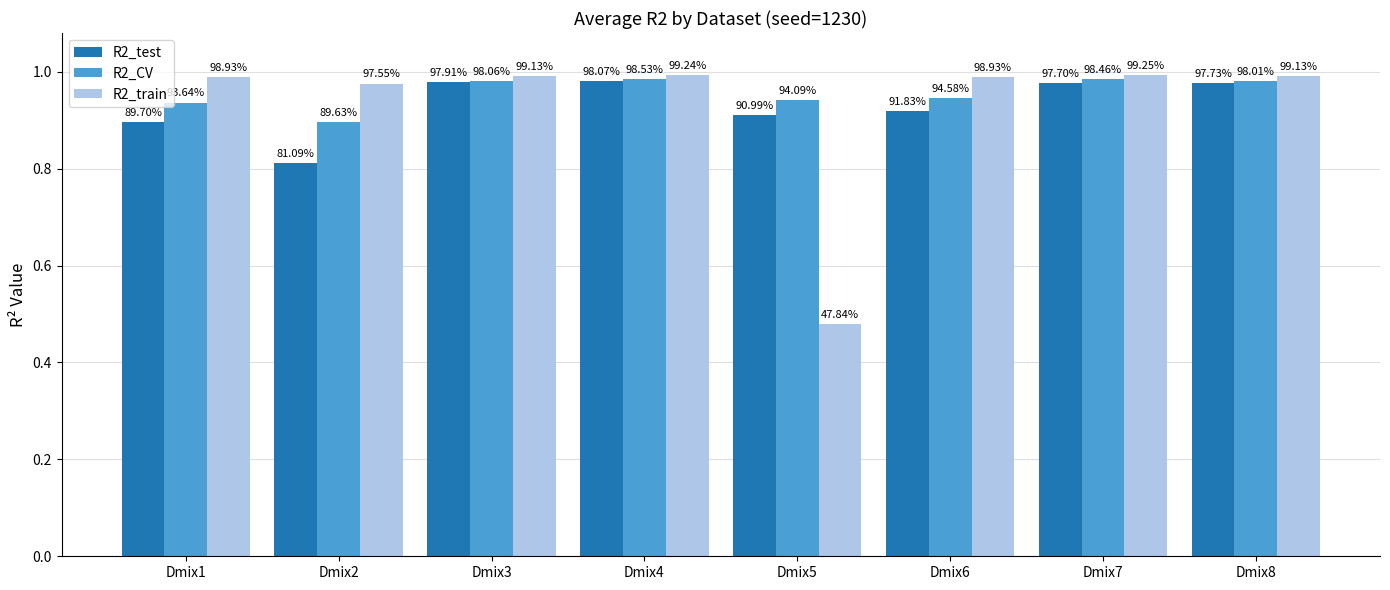

What are all the series names shown in the legend?

R2_test, R2_CV, R2_train